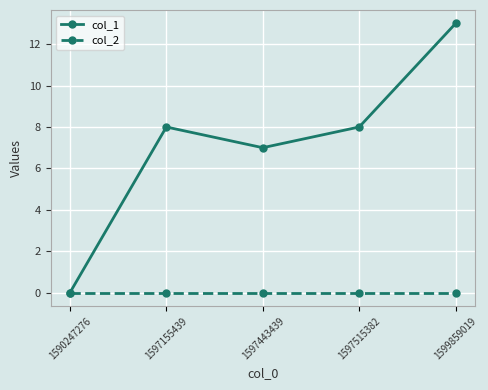

What is the greatest value displayed?

13